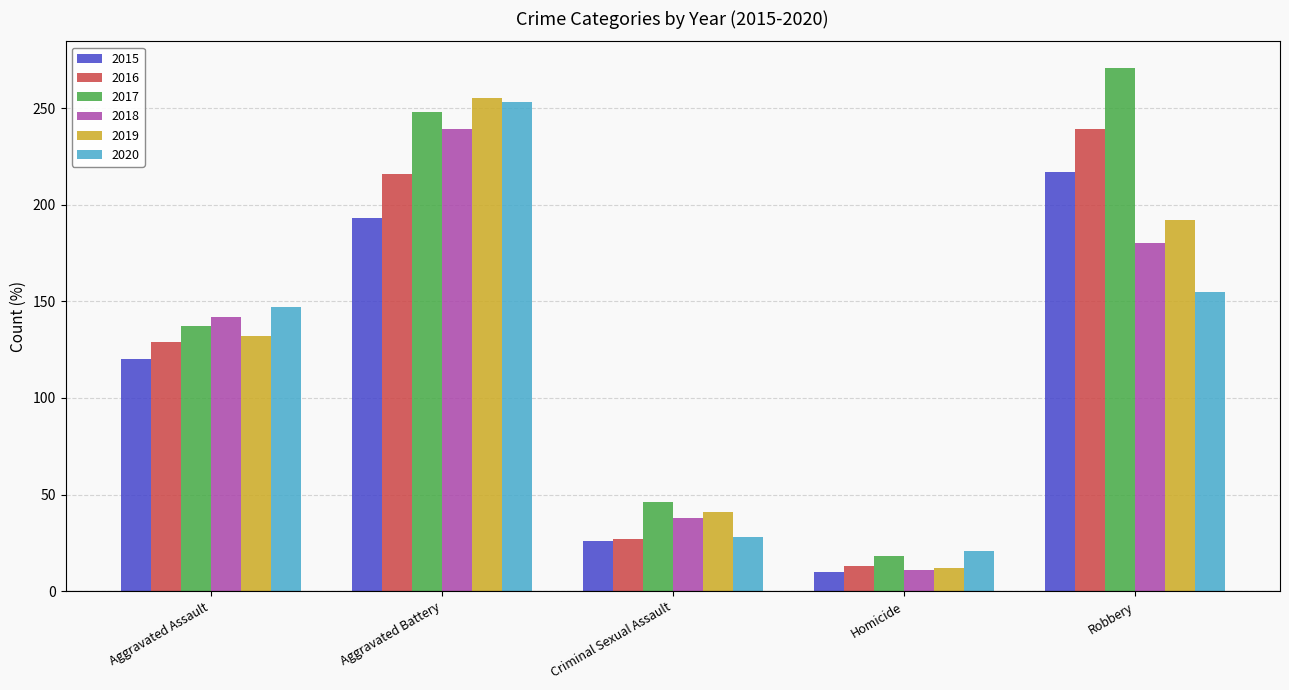

Which series changed the most between Aggravated Assault and Aggravated Battery?

2019